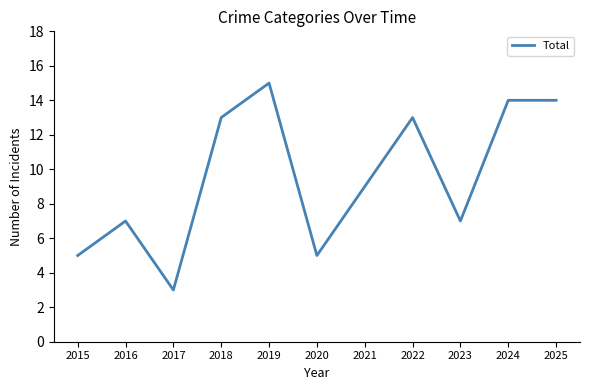

How many values are below 9?

5